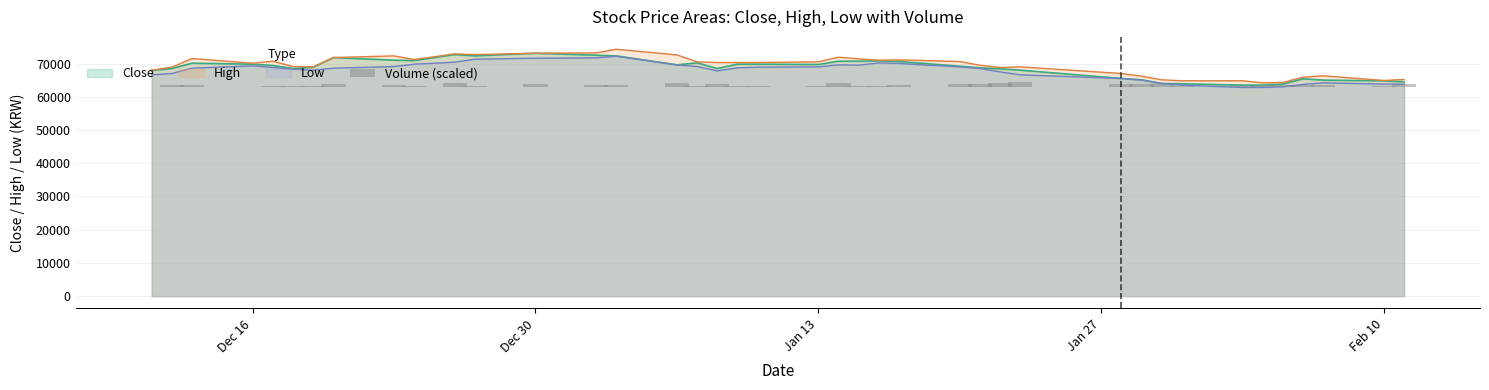

Is it true that the value at 37 is 1094.5?

False